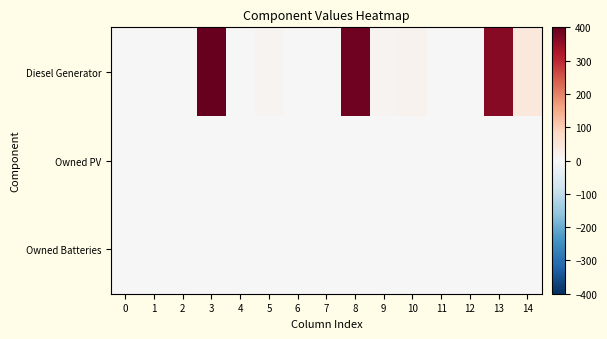

Reading right to left, what are all the values shown in this chart?

Diesel Generator: 14=43	13=363	12=0	11=0	10=15	9=11	8=389	7=0	6=0	5=11	4=0	3=400	2=0	1=0	0=0
Owned PV: 14=0	13=0	12=0	11=0	10=0	9=0	8=0	7=0	6=0	5=0	4=0	3=0	2=0	1=0	0=0
Owned Batteries: 14=0	13=0	12=0	11=0	10=0	9=0	8=0	7=0	6=0	5=0	4=0	3=0	2=0	1=0	0=0